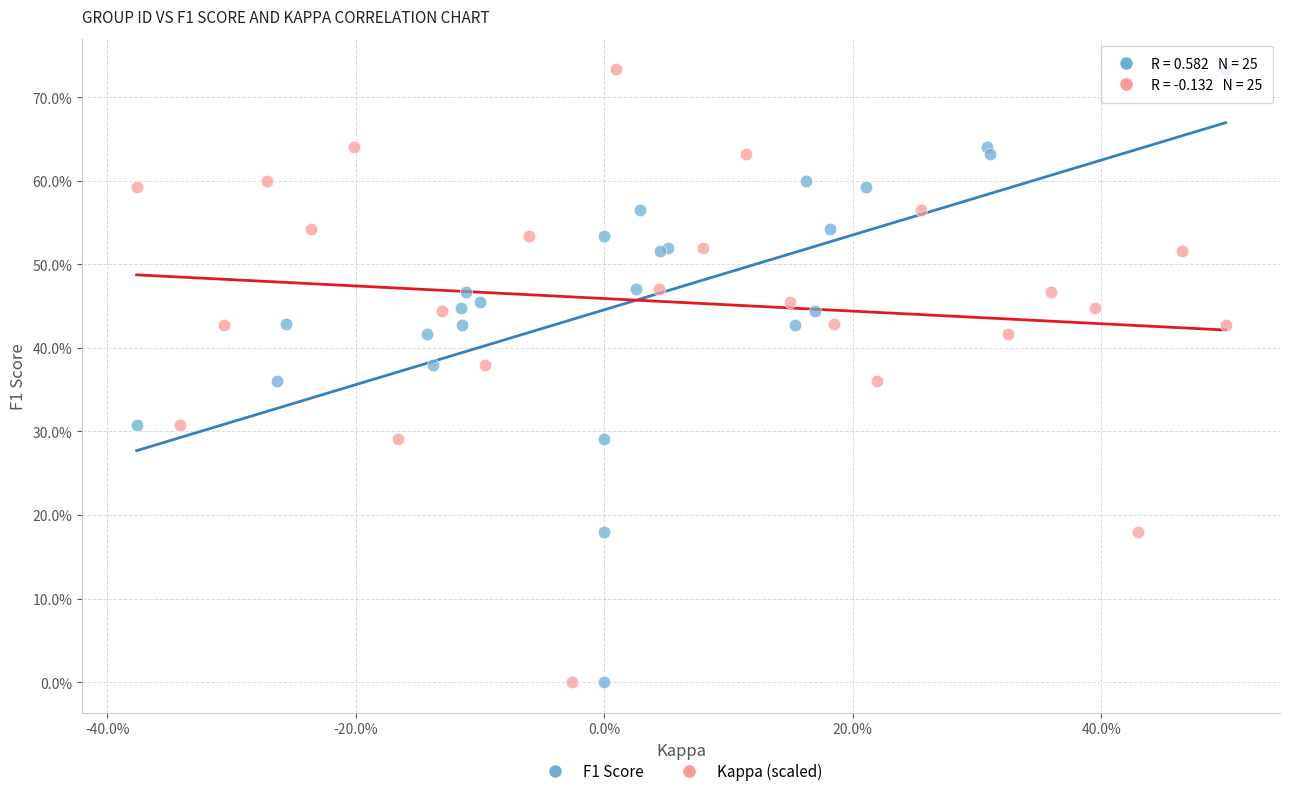

What are all the series names shown in the legend?

F1 Score, Kappa (scaled)